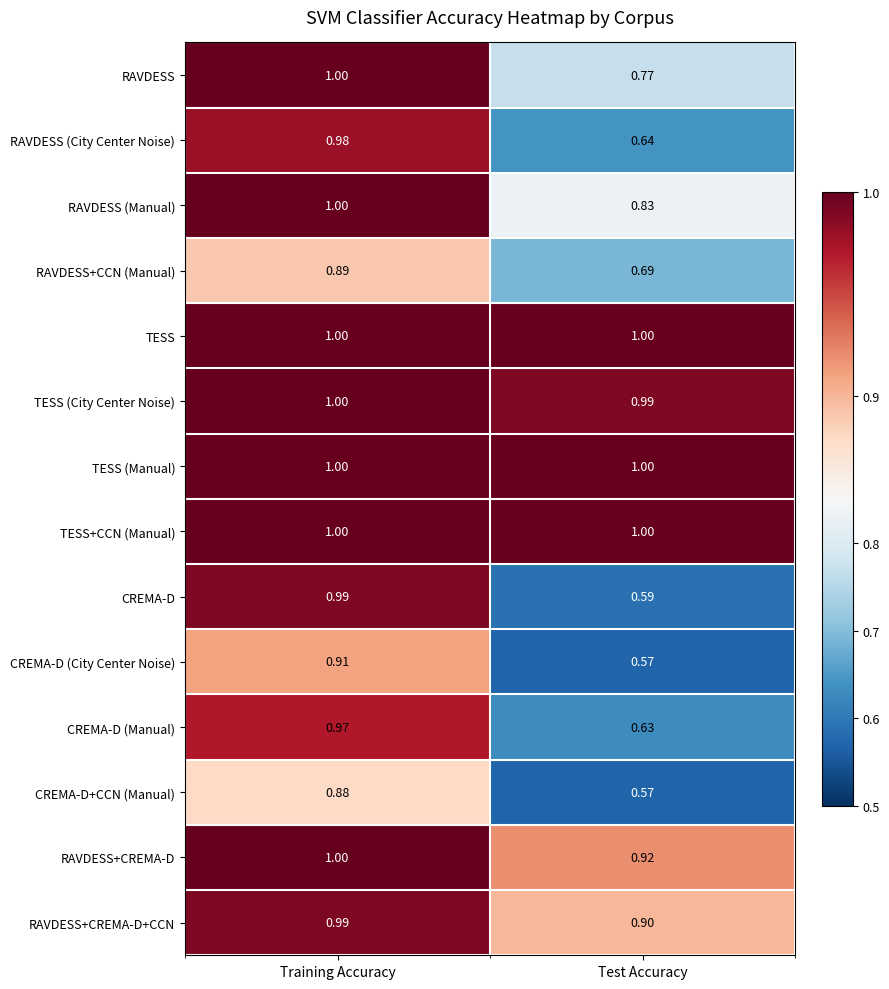

How many series are shown in this chart?

14